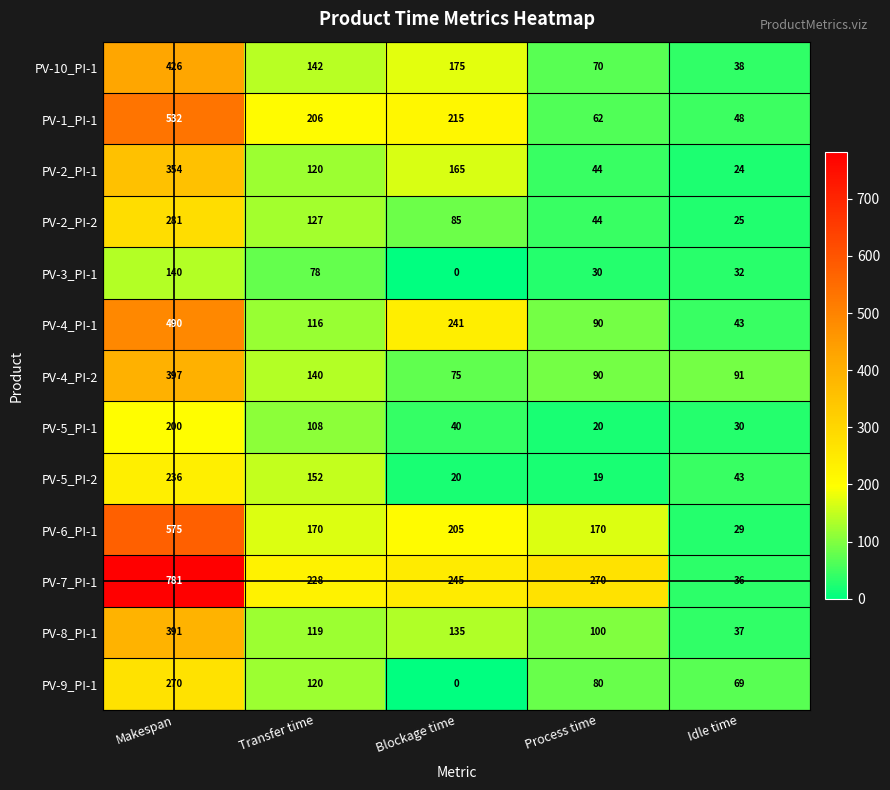

Where is PV-10_PI-1 nearest to the value 232?

Blockage time